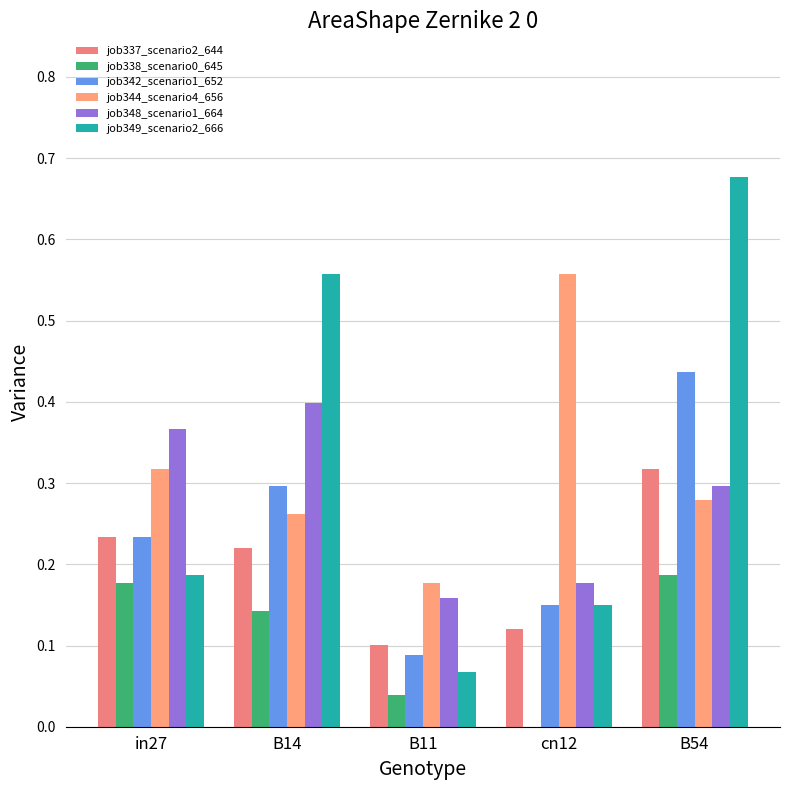

What is the average value of the job349_scenario2_666 series?

0.3